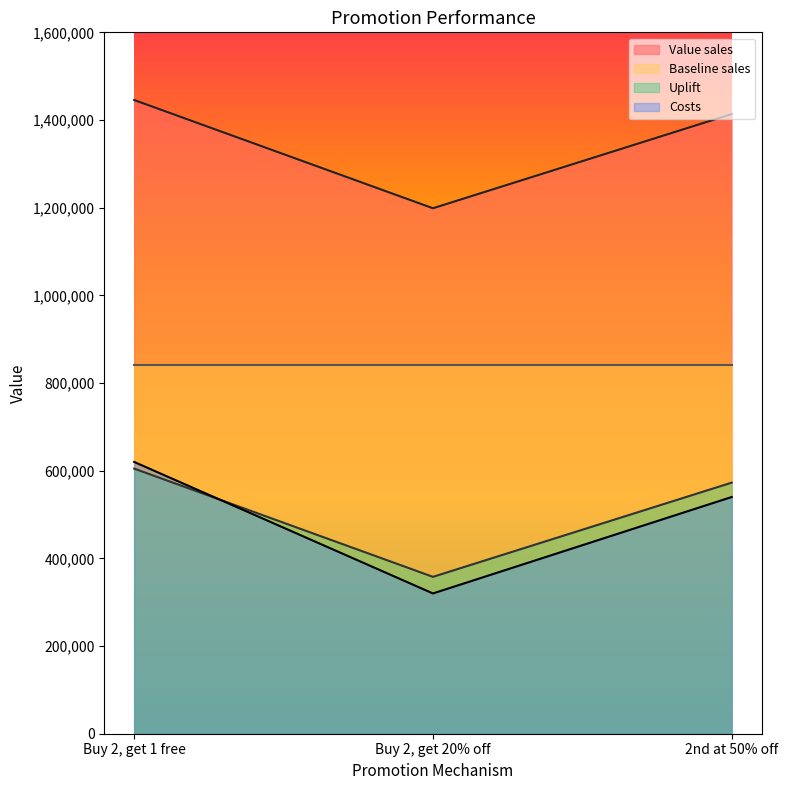

At which category does the chart reach its peak across all series?

Buy 2, get 1 free